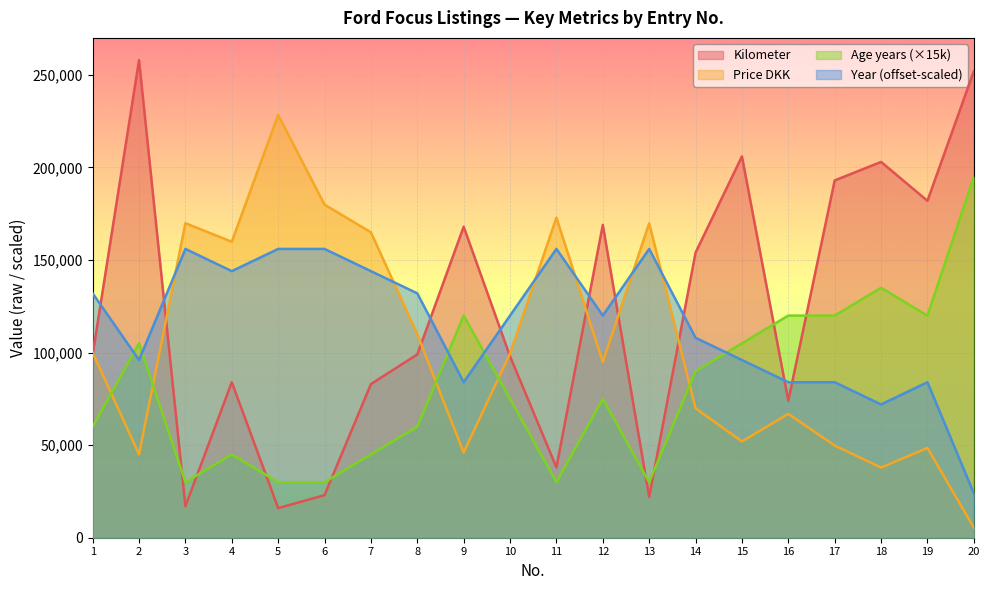

Reading left to right, what are all the values shown in this chart?

Kilometer: 99000	258000	17000	84000	16000	23000	83000	99000	168000	98000	38000	169000	22000	154000	206000	74000	193000	203000	182000	252000
Price DKK: 99990	45000	169900	159900	228400	179900	165000	109900	46000	99500	172900	94900	169900	69900	52000	66900	49800	37900	48500	5500
Age years: 60000	105000	30000	45000	30000	30000	45000	60000	120000	75000	30000	75000	30000	90000	105000	120000	120000	135000	120000	195000
Year: 132000	96000	156000	144000	156000	156000	144000	132000	84000	120000	156000	120000	156000	108000	96000	84000	84000	72000	84000	24000